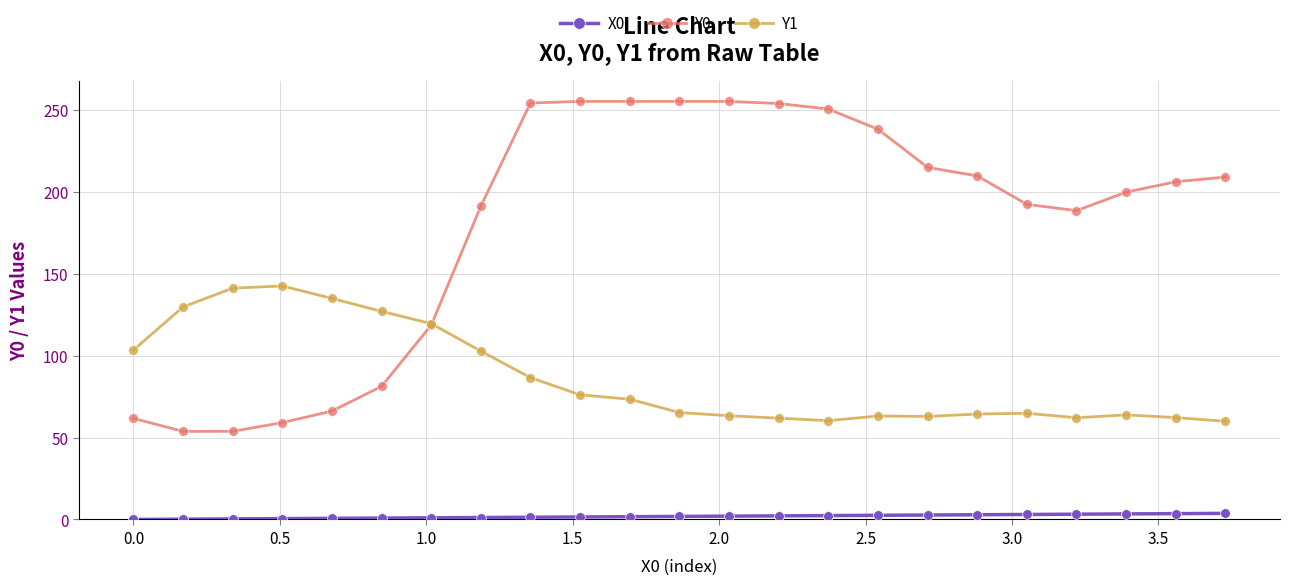

At how many categories does at least one series exceed 241?

7